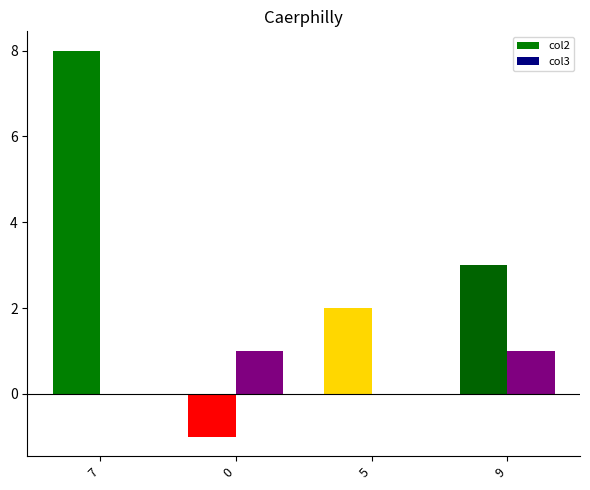

The value of col2 at 7 is 8. True or false?

True